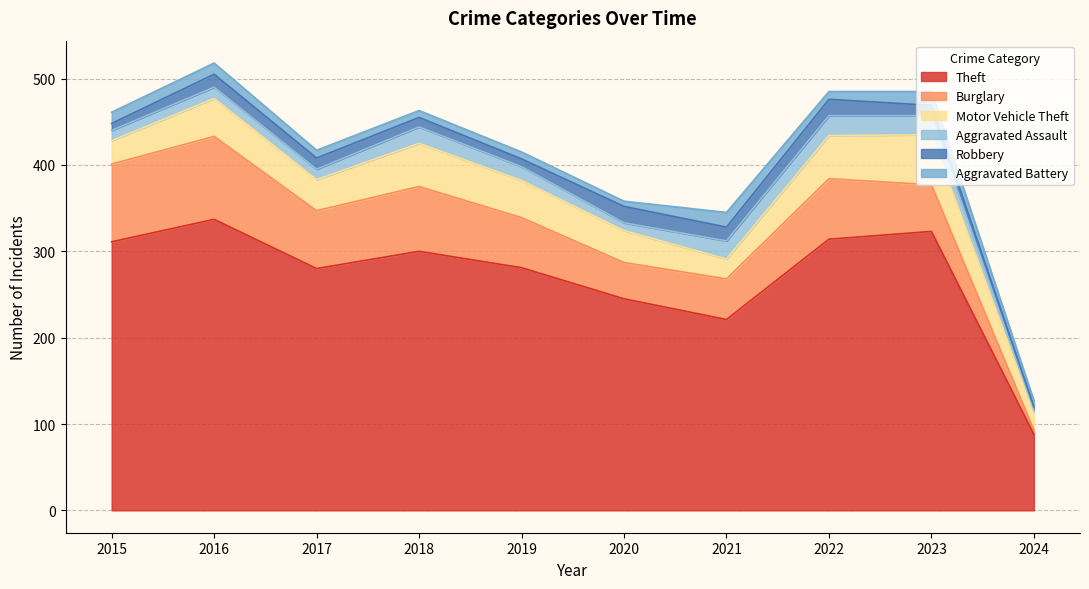

Which series has the largest total across all categories?

Theft